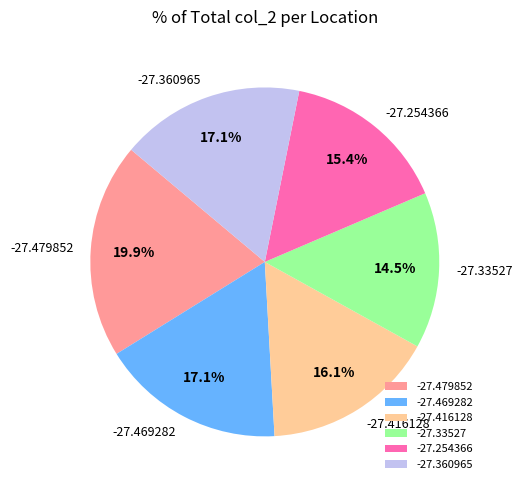

Which has a higher value, -27.469282 or -27.416128?

-27.469282